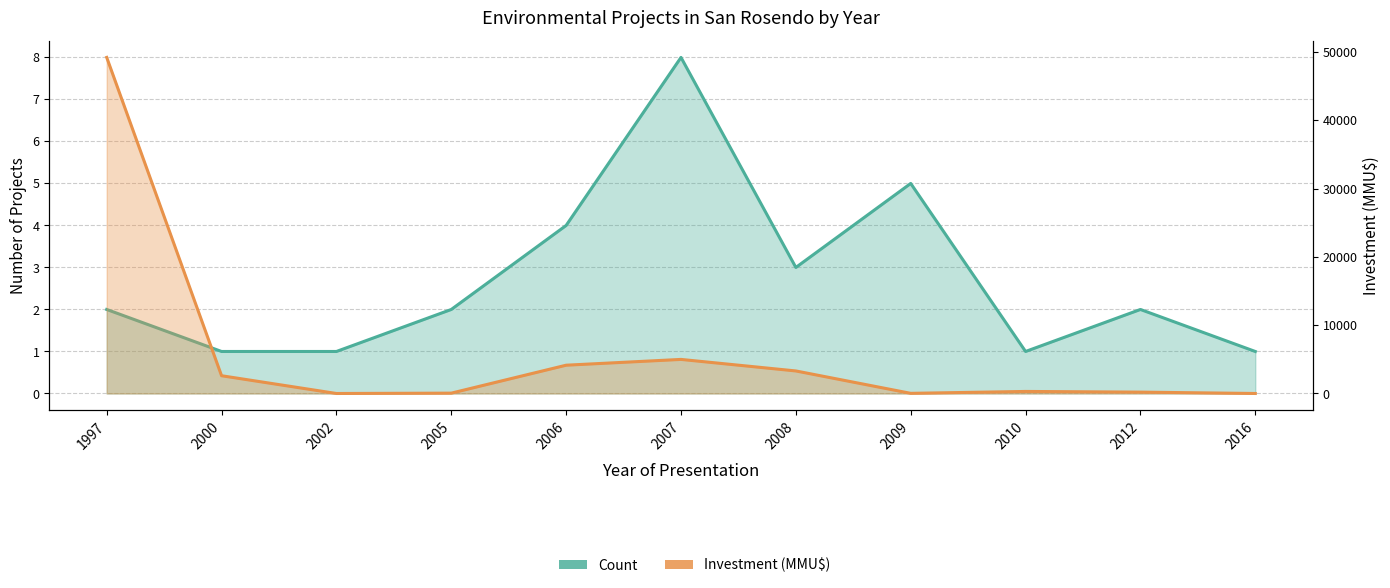

Reading right to left, what are all the values shown in this chart?

Count: 1	2	1	5	3	8	4	2	1	1	2
Investment(MMU$): 0	200	300	22	3300	4990	4142	50	0	2600	49210